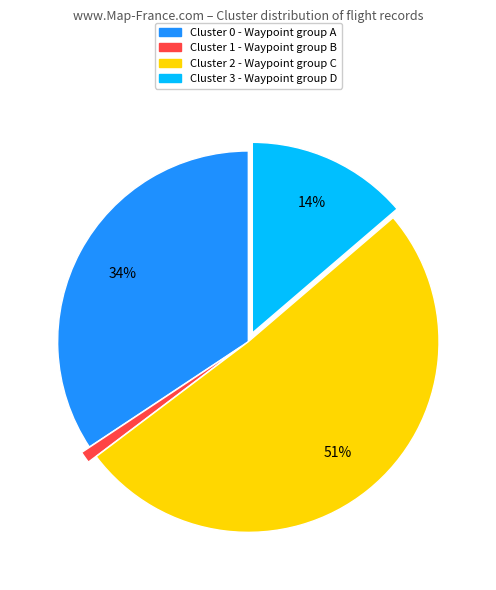

Which slice is the largest?

Cluster 2